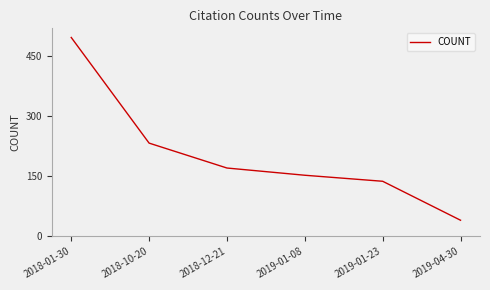

Approximately how many times larger is the value at 2019-01-23 compared to 2019-01-08?

0.9